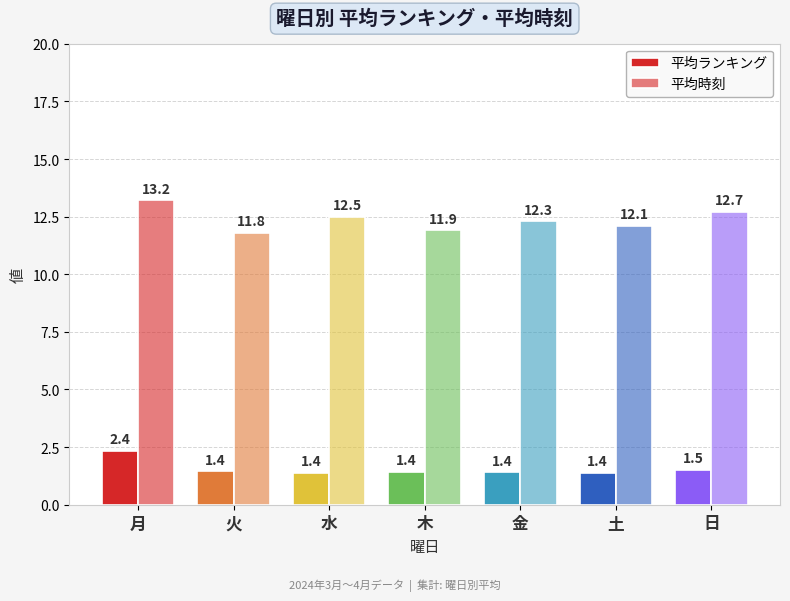

How many values in the 平均時刻 series exceed 12?

5